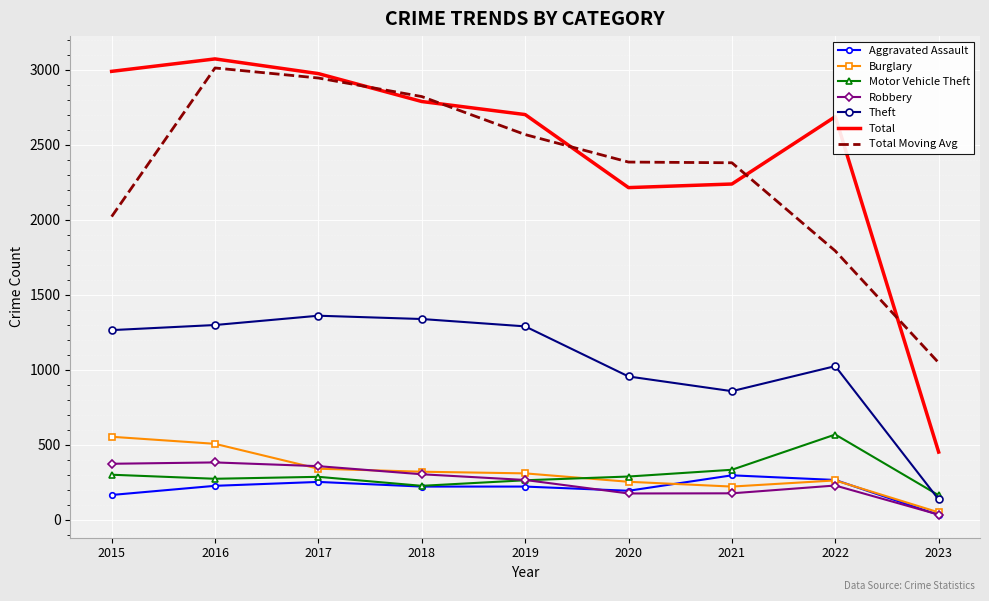

At which label is Theft closest to 746?

2021